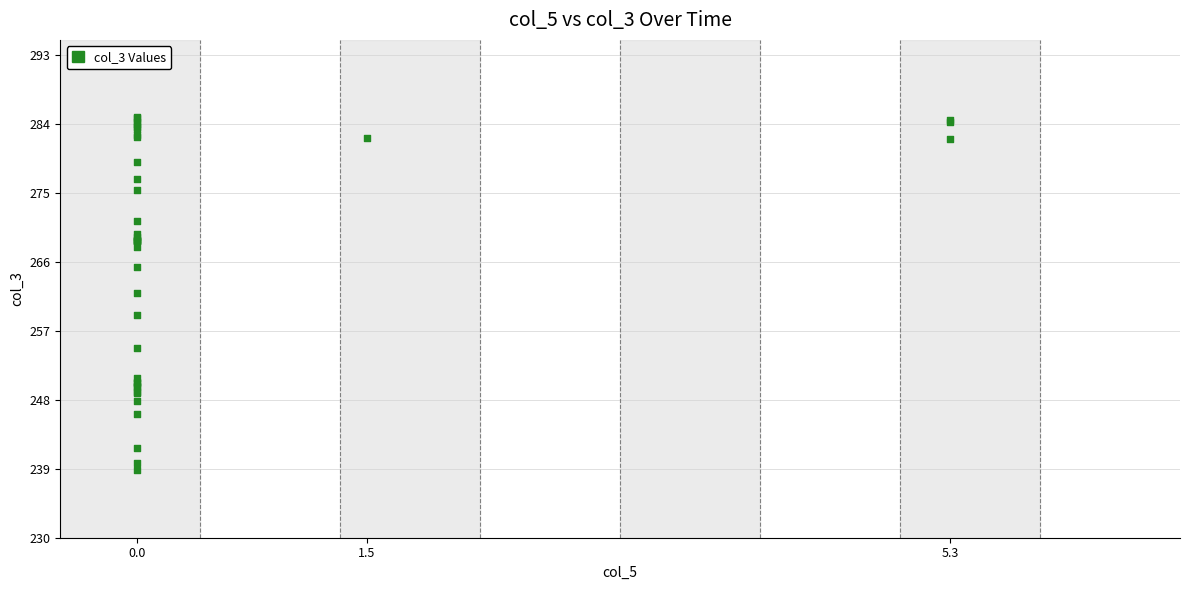

What Y value in the scatter plot is closest to 261?

262.0